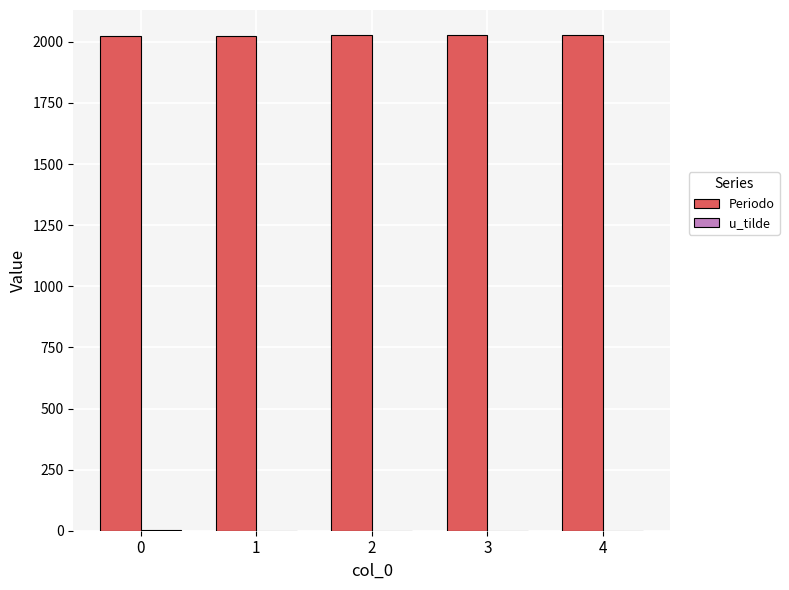

The value of Periodo at 0 is 2025. True or false?

True